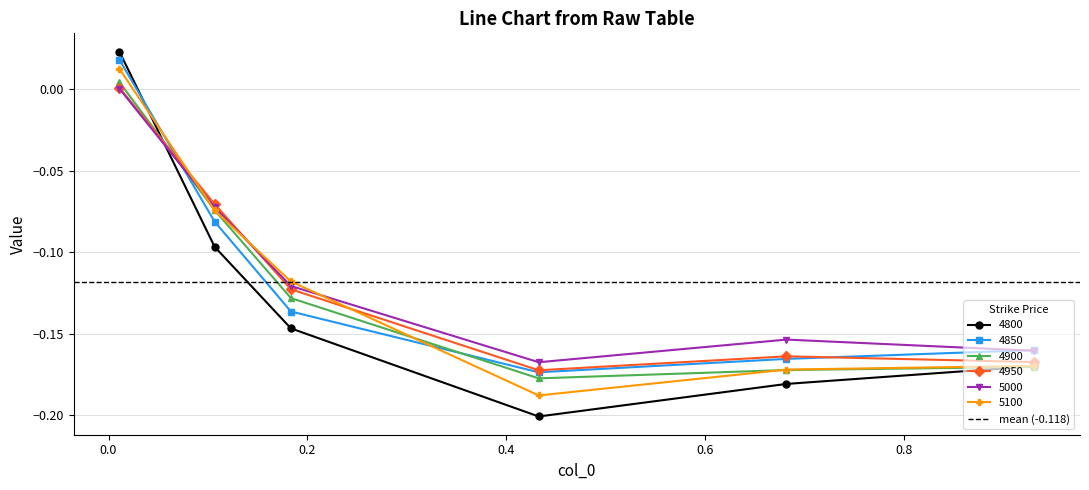

True or false: 5100 has more than 1 interior local peaks.

False